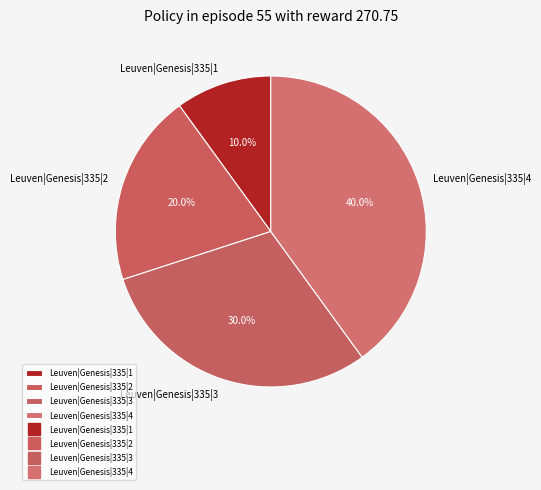

To the nearest percent, what is the difference between the largest and smallest slice percentages?

30%